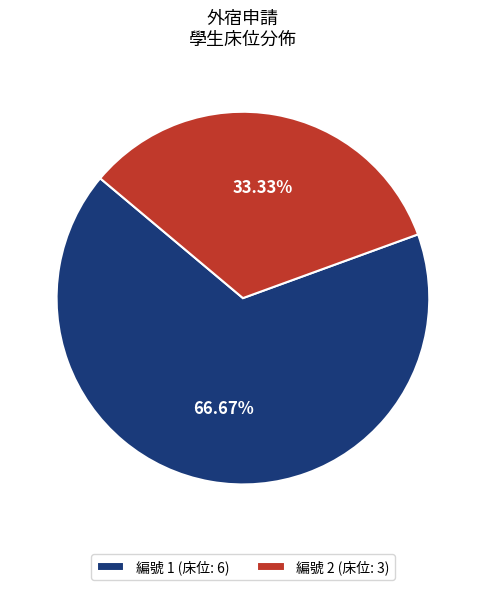

To the nearest percent, what is the combined percentage of 編號 2 and 編號 1?

100%